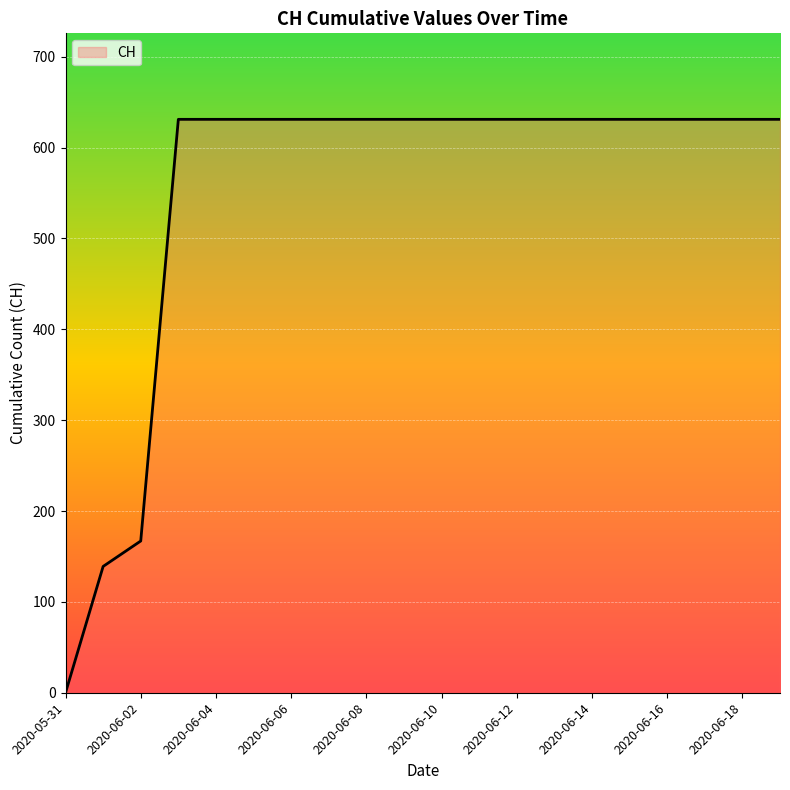

How many values are above zero?

19